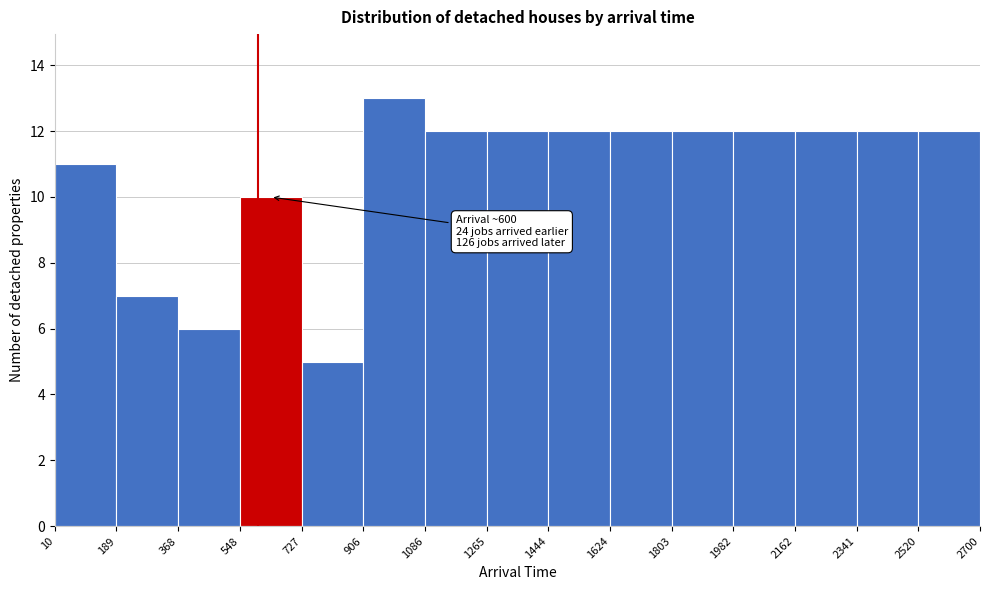

Over which range of the x-axis is the bar tallest?

906 to 1086